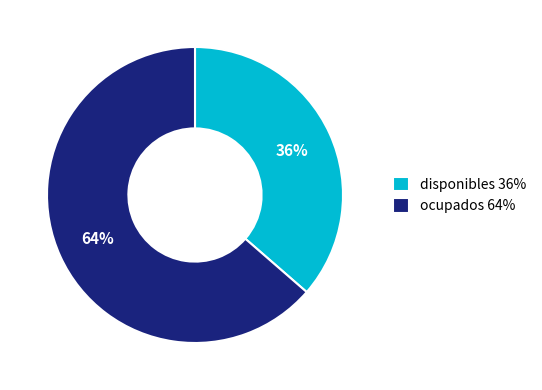

Count the number of slices in the pie.

2